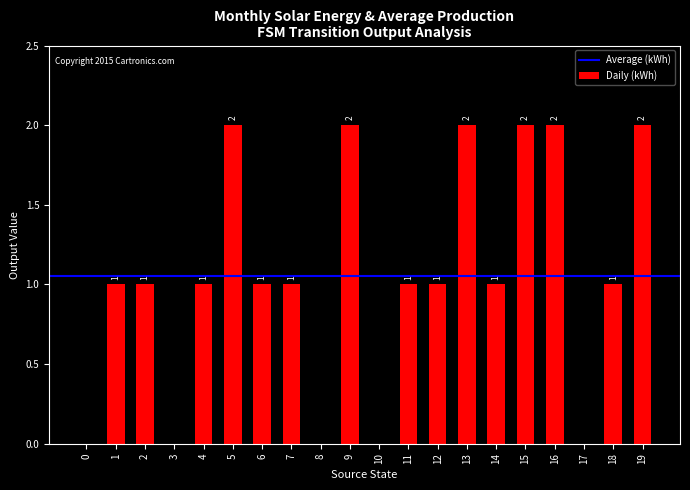

How many distinct data groups are displayed?

1